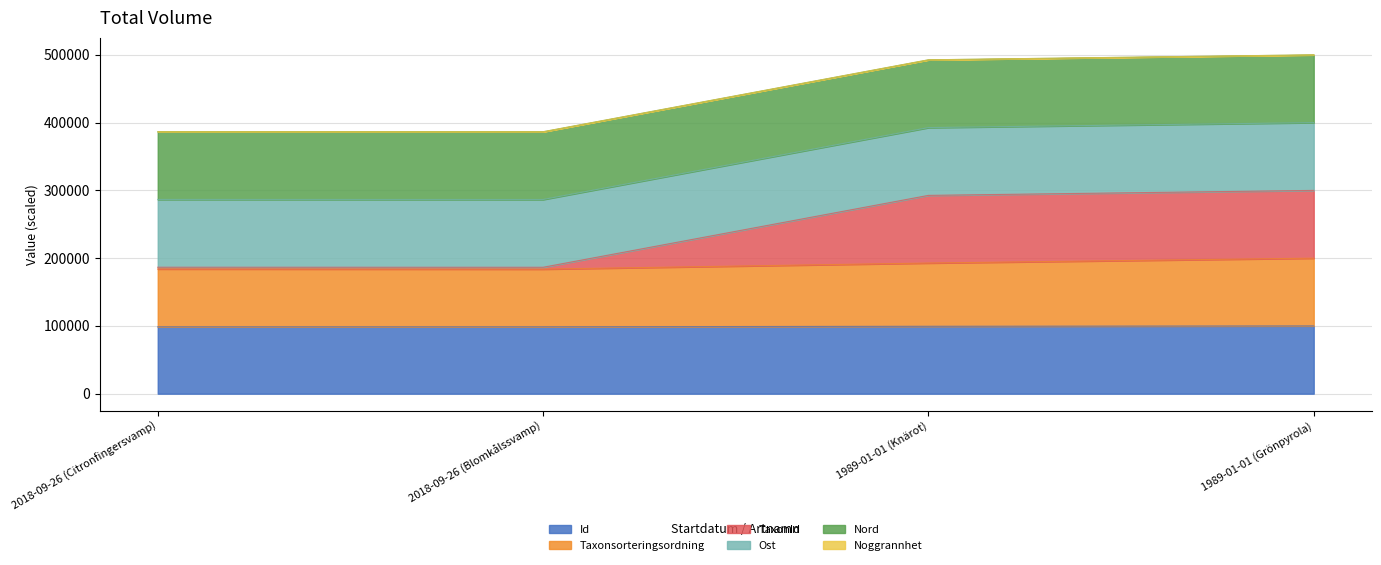

What is the difference between the TaxonId values at 1989-01-01 (Knärot) and 2018-09-26 (Blomkålssvamp)?

106144.6